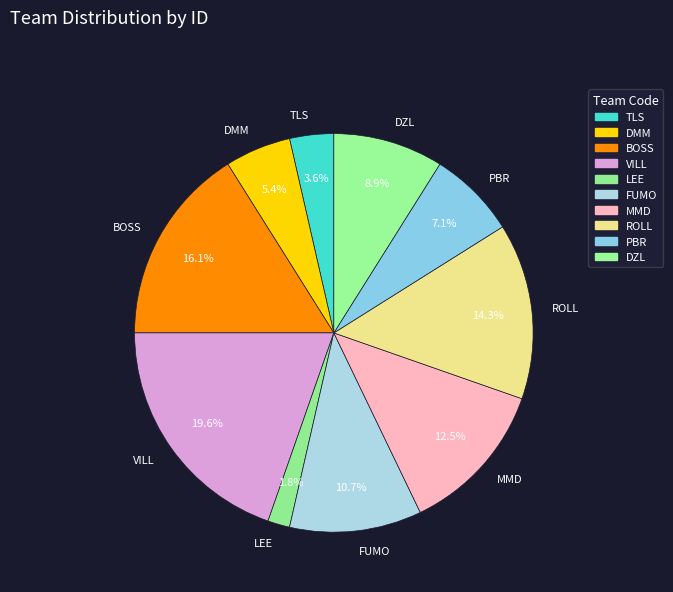

Approximately how many times larger is the value at PBR compared to FUMO?

0.7